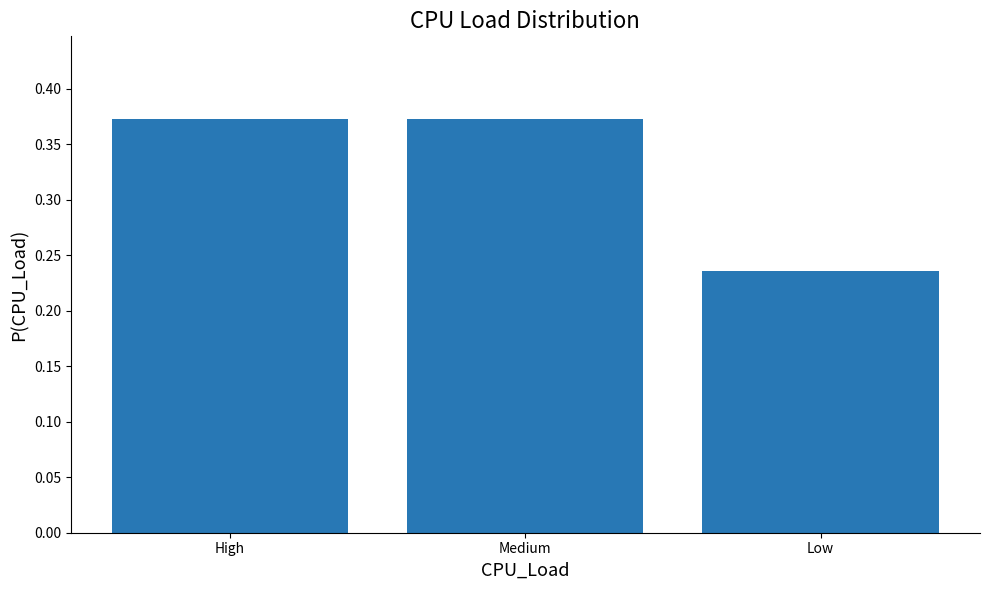

The chart shows a value of 0.2 at Medium. True or false?

False